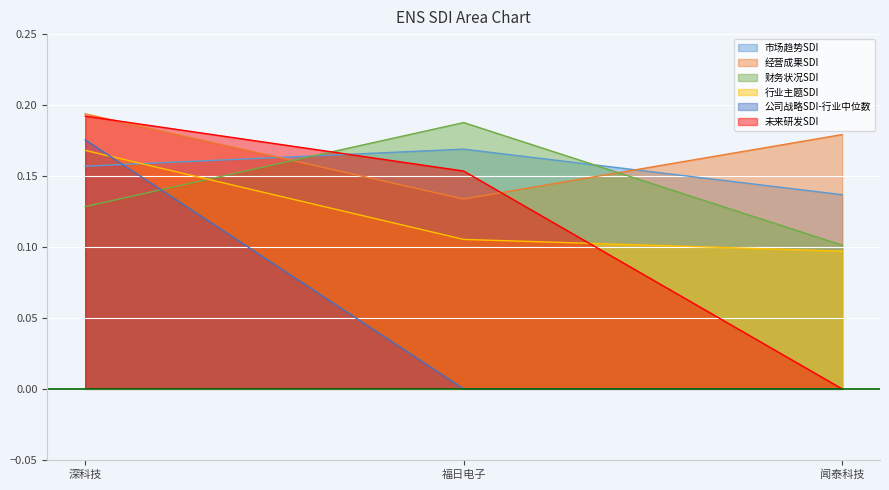

Which category has the highest value in the 公司战略SDI-行业中位数 series?

深科技